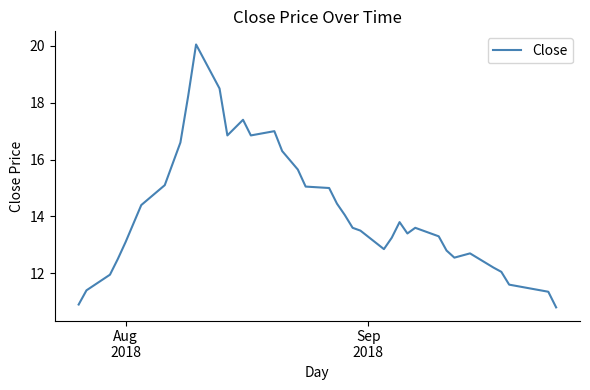

How many values are below 13?

14